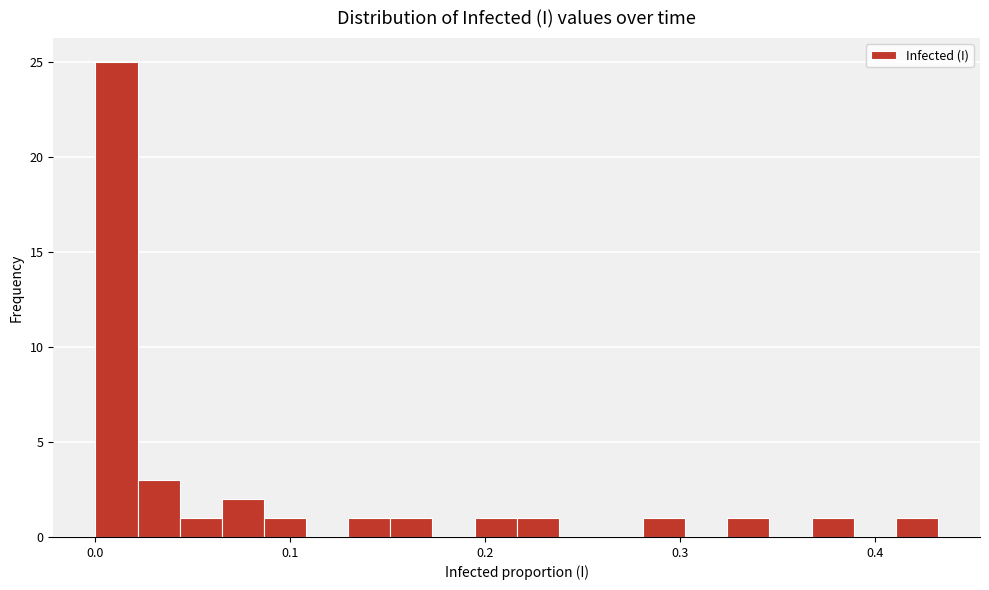

Around what value on the x-axis is the tallest bar? Give the approximate position of its centre, as read against the axis.

0.01